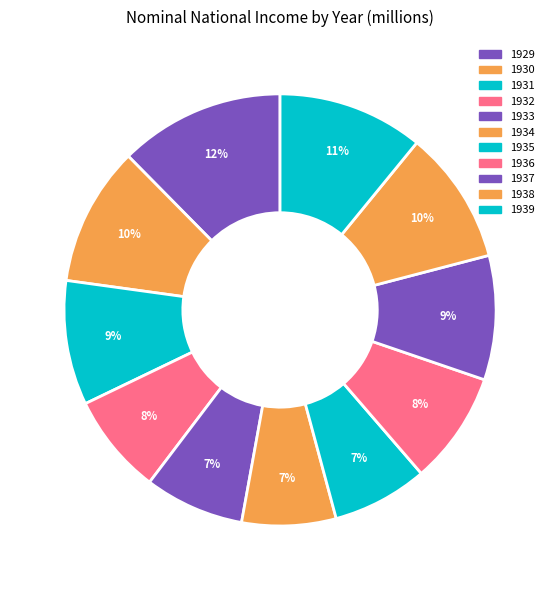

How many segments does this pie chart have?

11